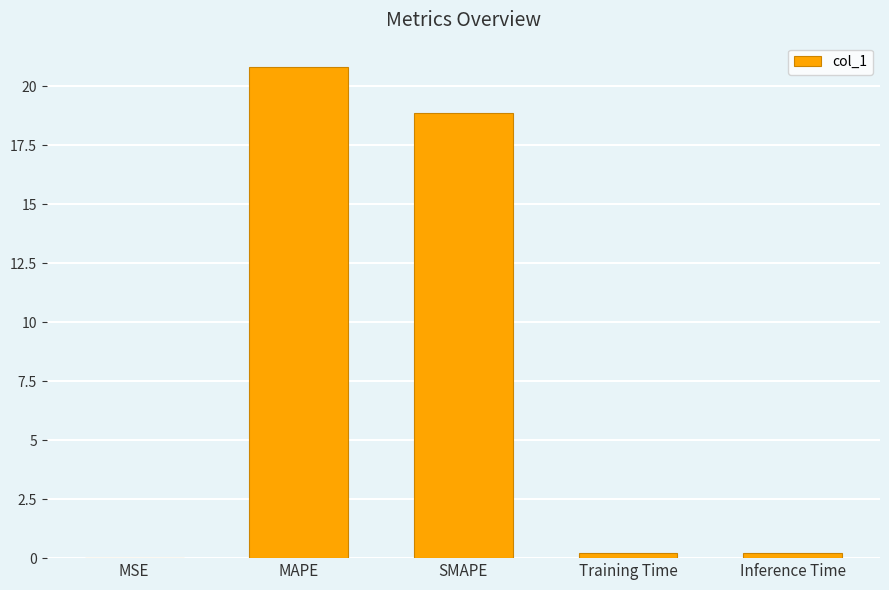

True or false: the data shows 20.8 at MAPE.

True